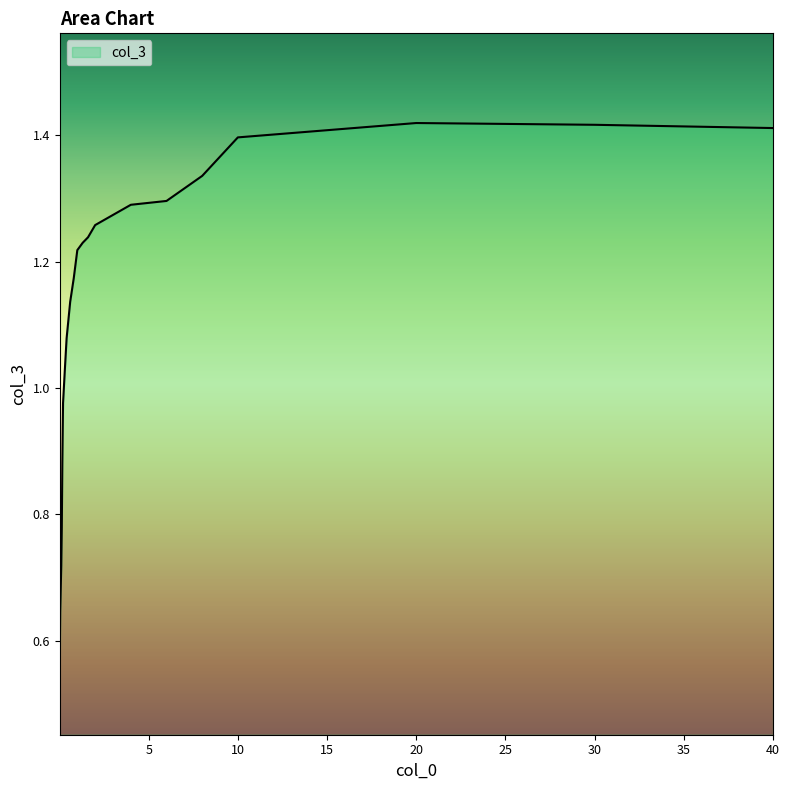

What is the minimum value shown in the chart?

0.5